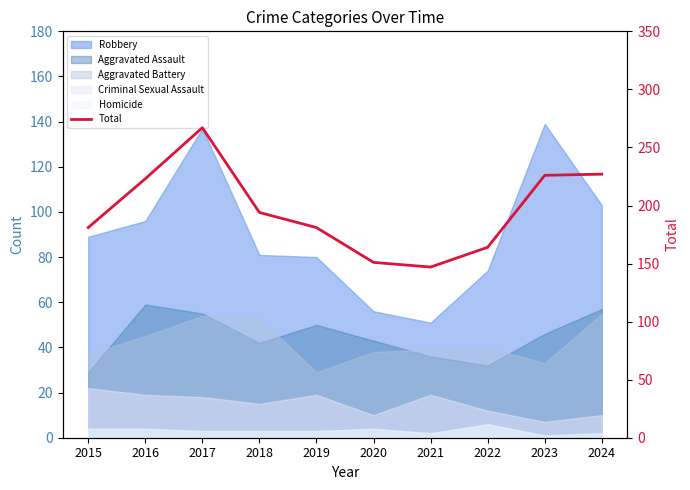

Approximately how many times larger is the value at 2020 compared to 2019?

0.8